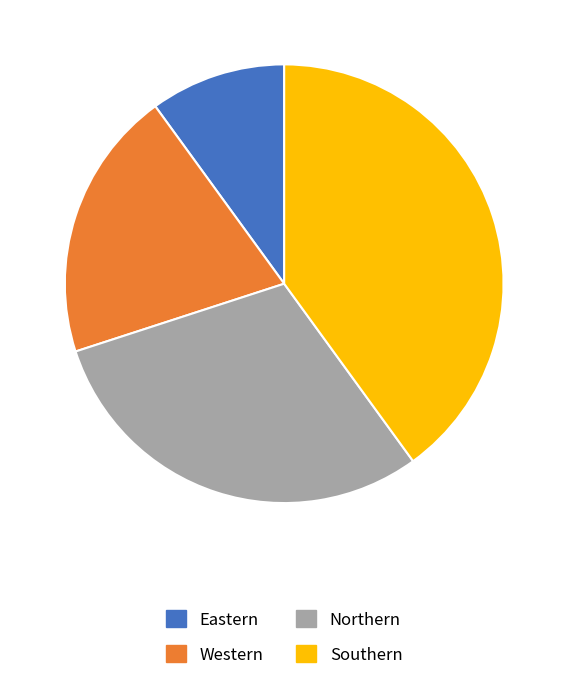

Between Eastern and Southern, which is larger?

Southern